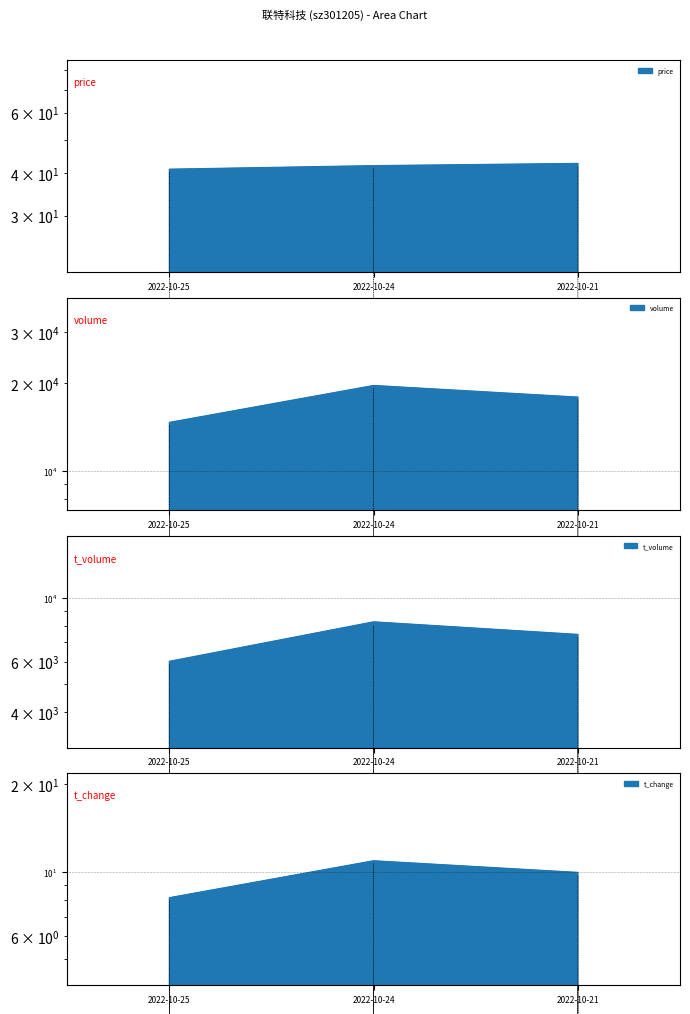

What is the approximate value of volume at 2022-10-25?

14644.0